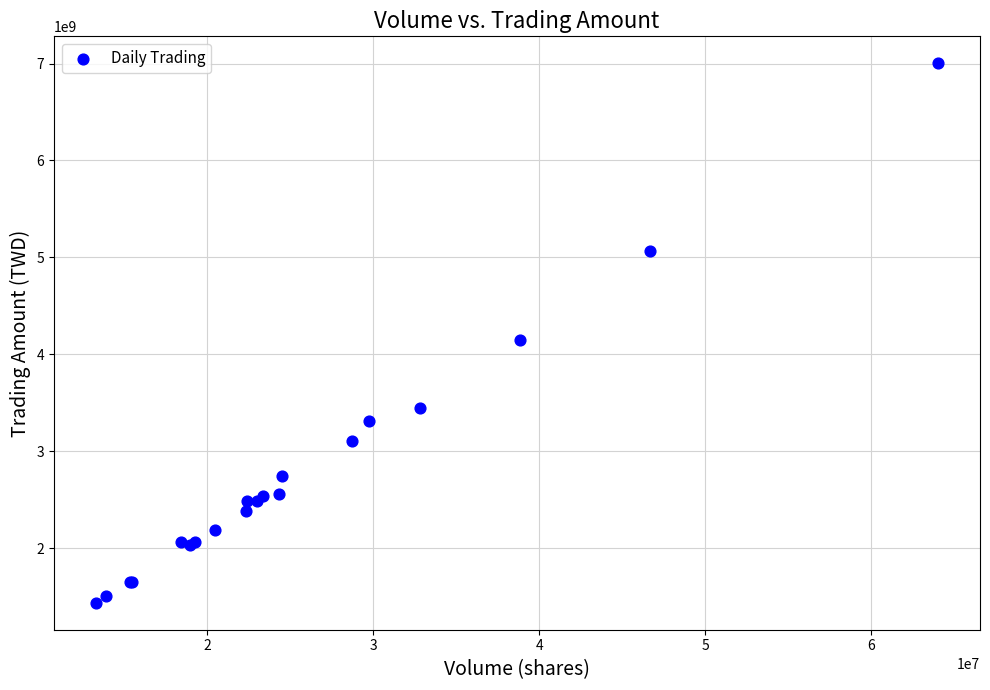

What Y value in the scatter plot is closest to 4219078458?

4142578220